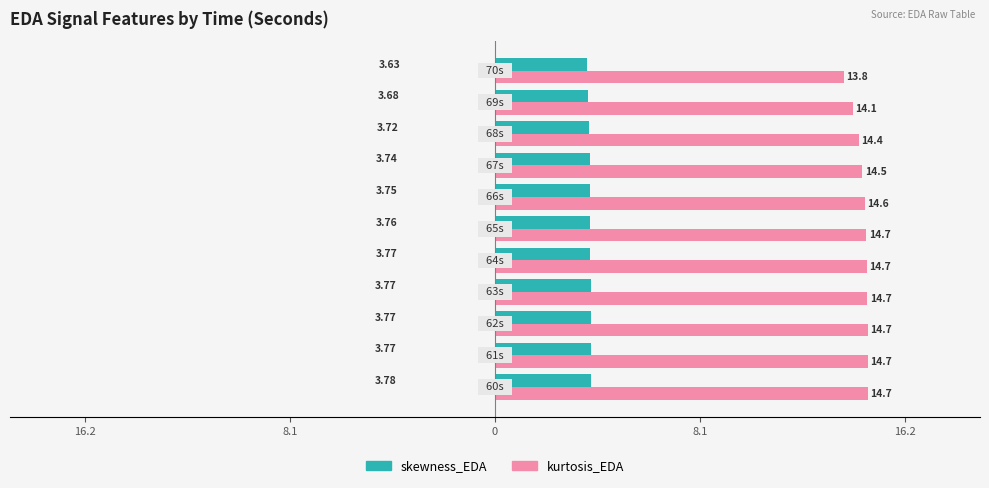

What are all the series names shown in the legend?

skewness_EDA, kurtosis_EDA